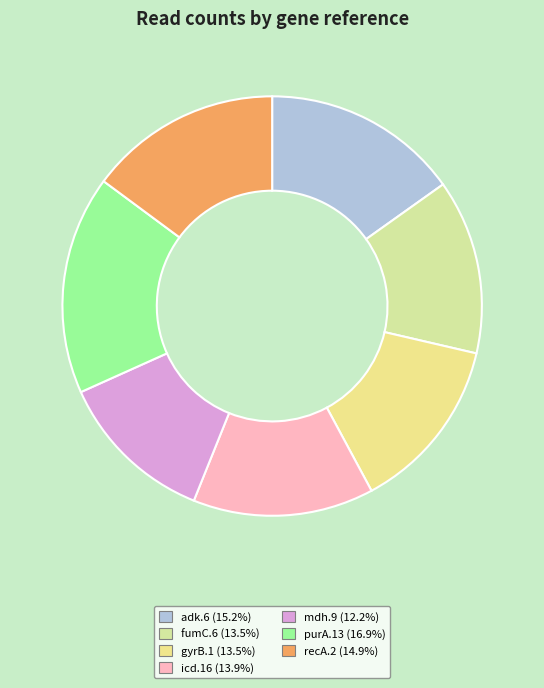

How many slices are in this pie chart?

7